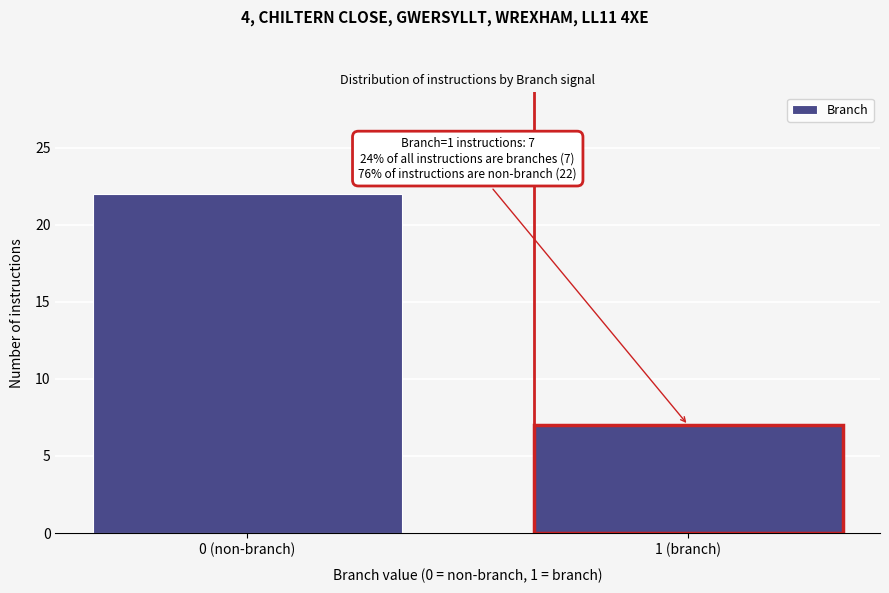

Reading left to right, transcribe all the data shown in this chart.

22	7